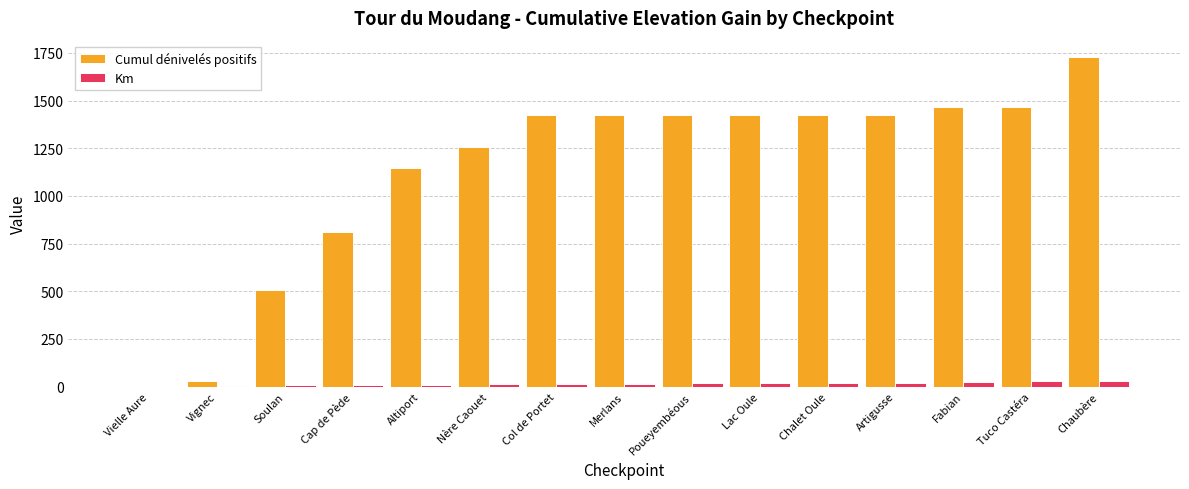

What is the sum of all Cumul dénivelés positifs values?

16947.0